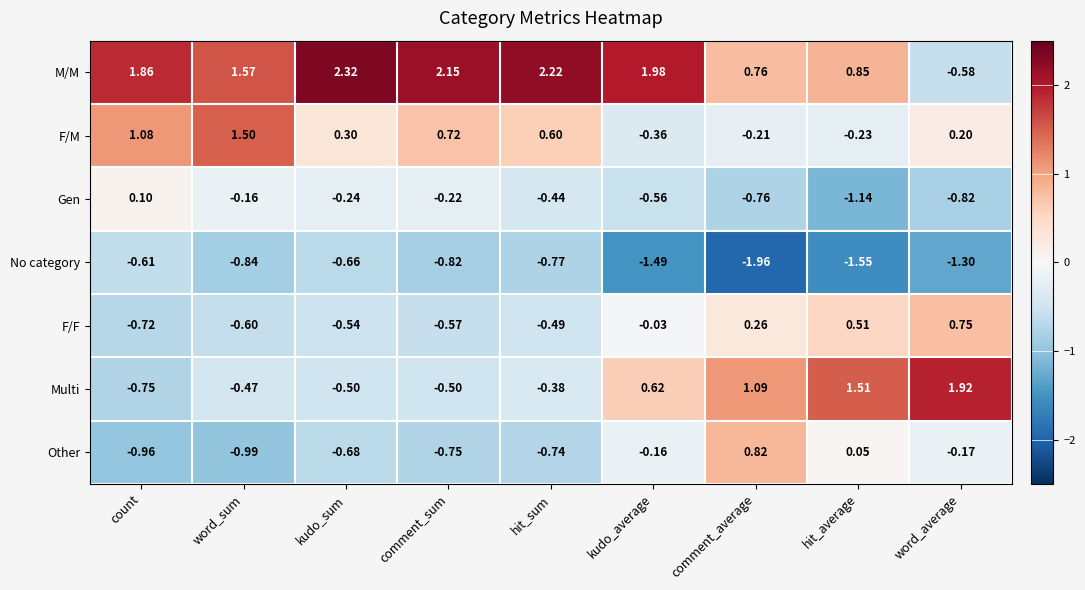

Which series has the widest spread of values?

M/M